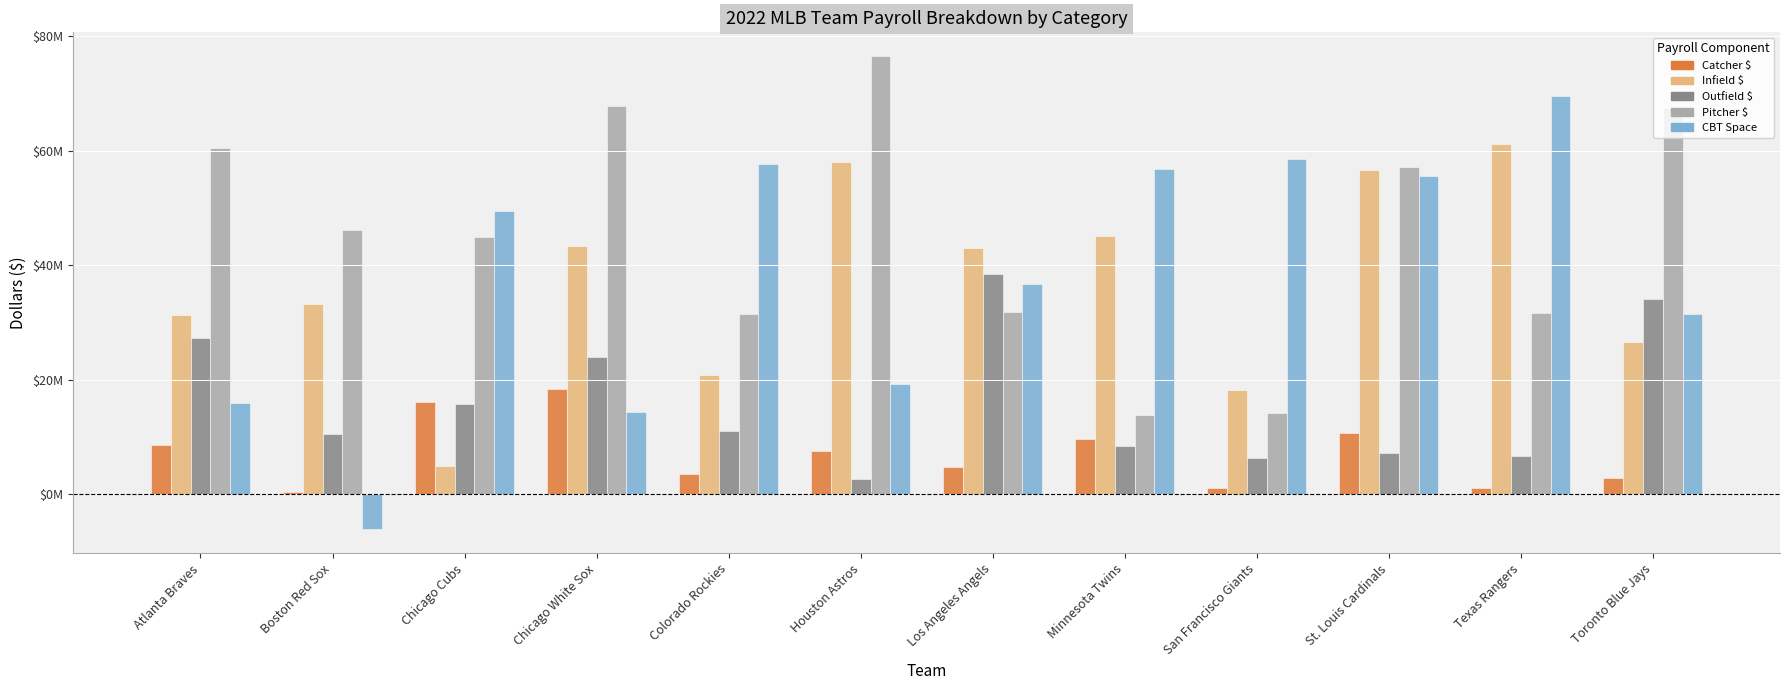

At St. Louis Cardinals, list the series in order from smallest to largest.

Outfield $, Catcher $, CBT Space, Infield $, Pitcher $